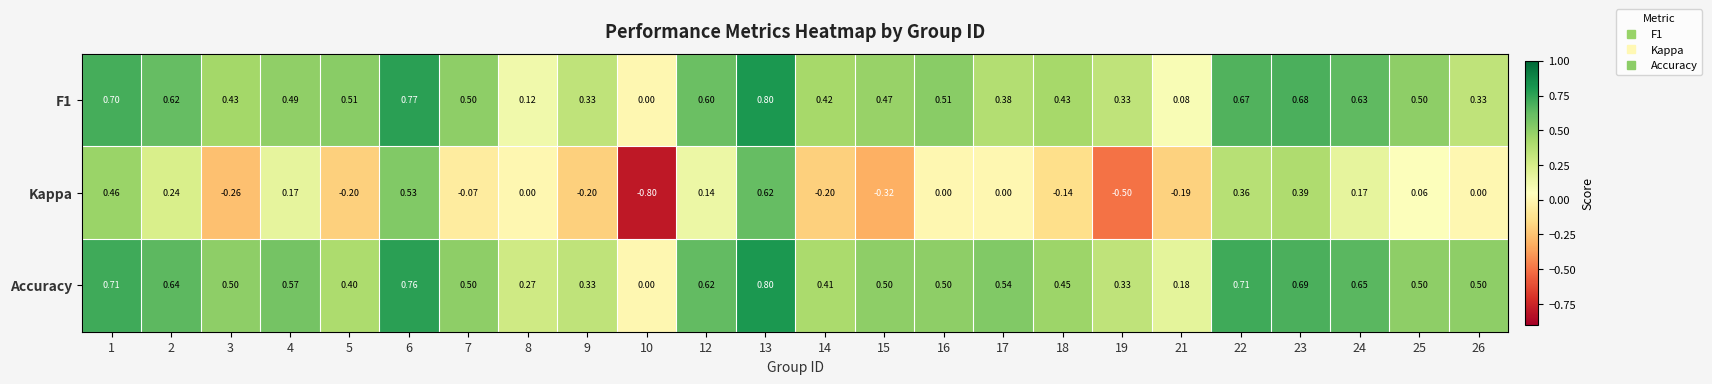

Is the value of Kappa at 17 greater than the value of Accuracy at 18?

No